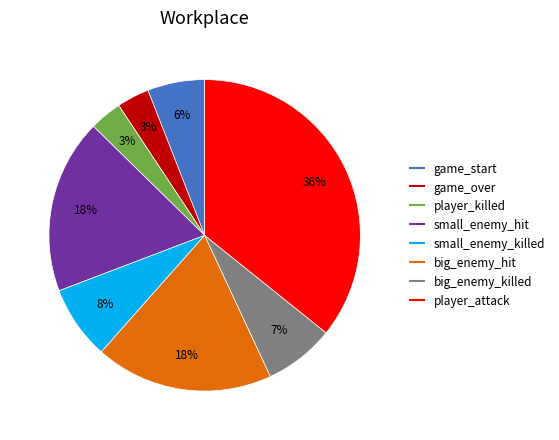

Which has a higher value, player_attack or big_enemy_hit?

player_attack